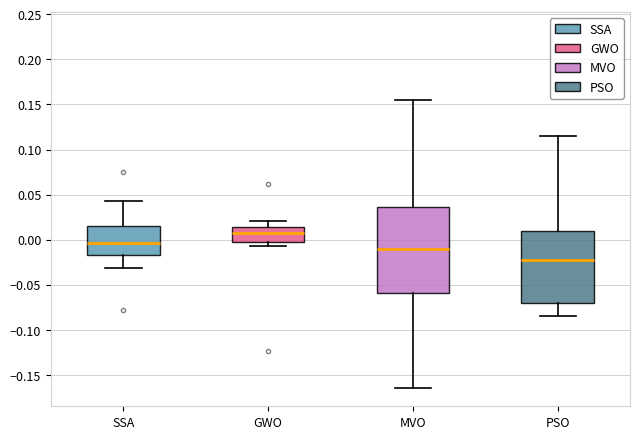

Which box is the tallest, from its lower edge to its upper edge?

MVO